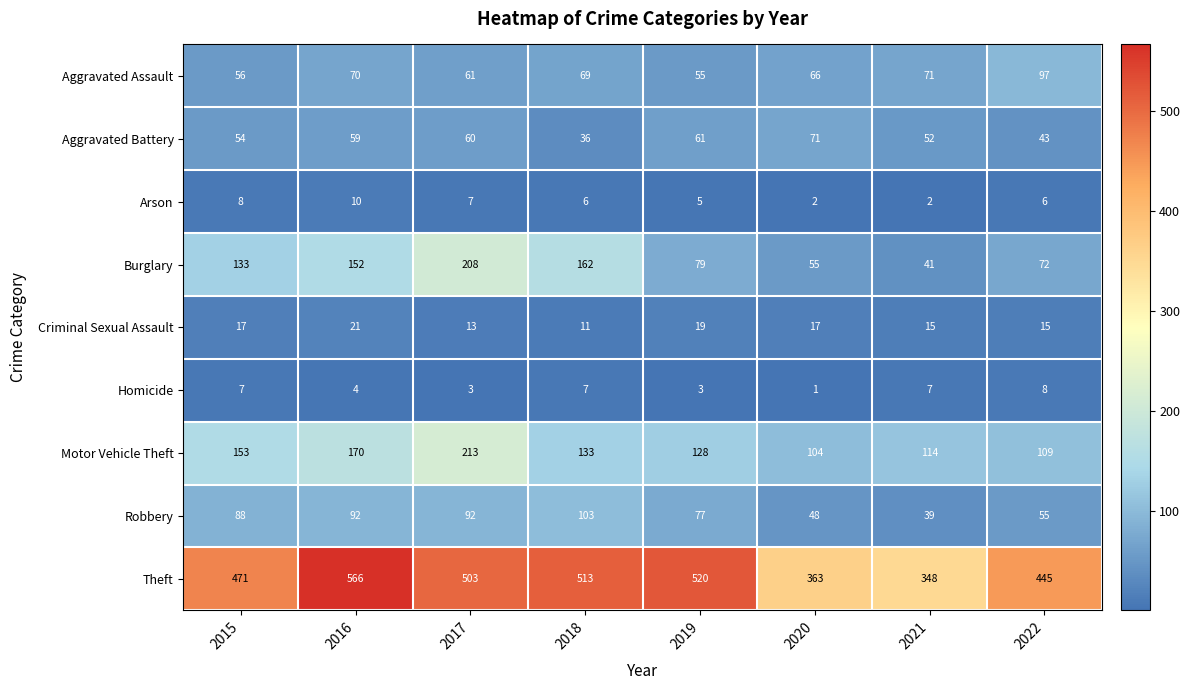

Between 2015 and 2019, which series saw the biggest shift?

Burglary